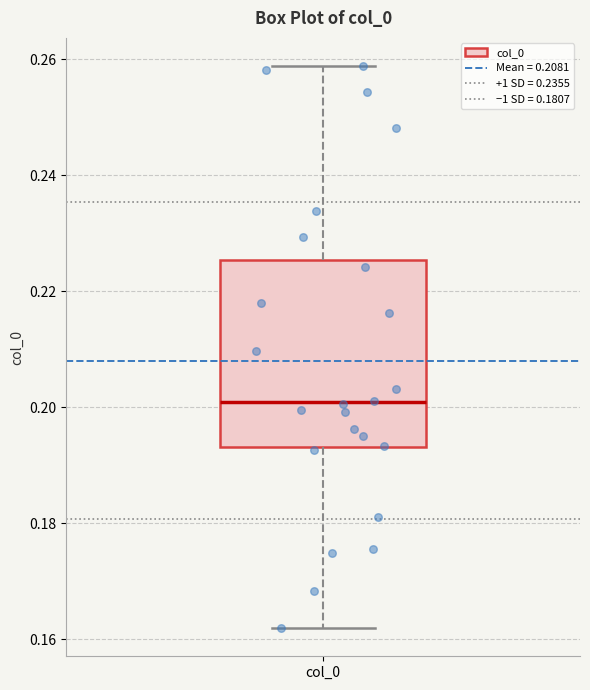

Where is the lower edge of the box for col_0 on the y-axis? The values are not printed on the chart, so give them approximately, as read against the axis.

0.194